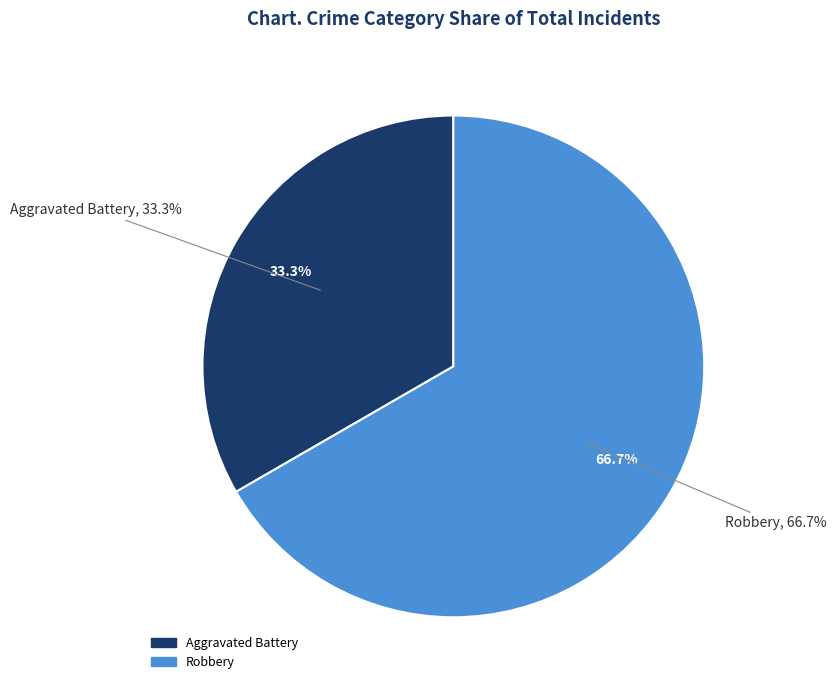

To the nearest percent, what percentage of the pie is Aggravated Battery?

33%